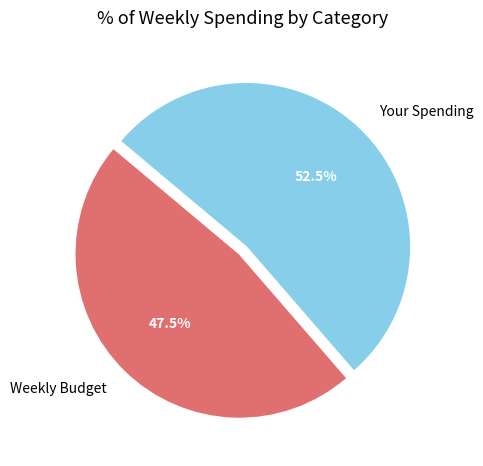

True or false: Weekly Budget accounts for 54% of the total.

False